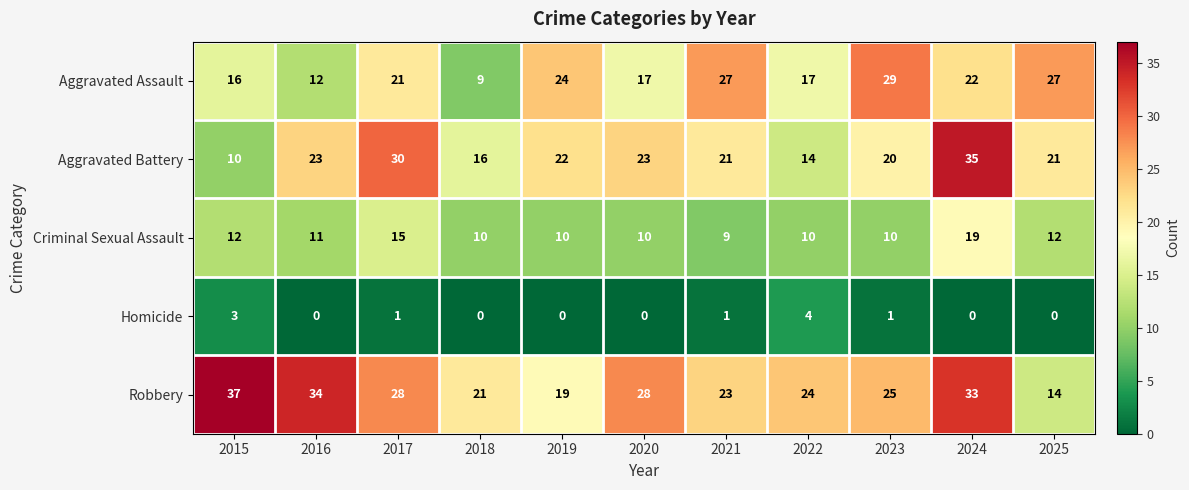

What is the sum of the Aggravated Assault values at 2024 and 2018?

31